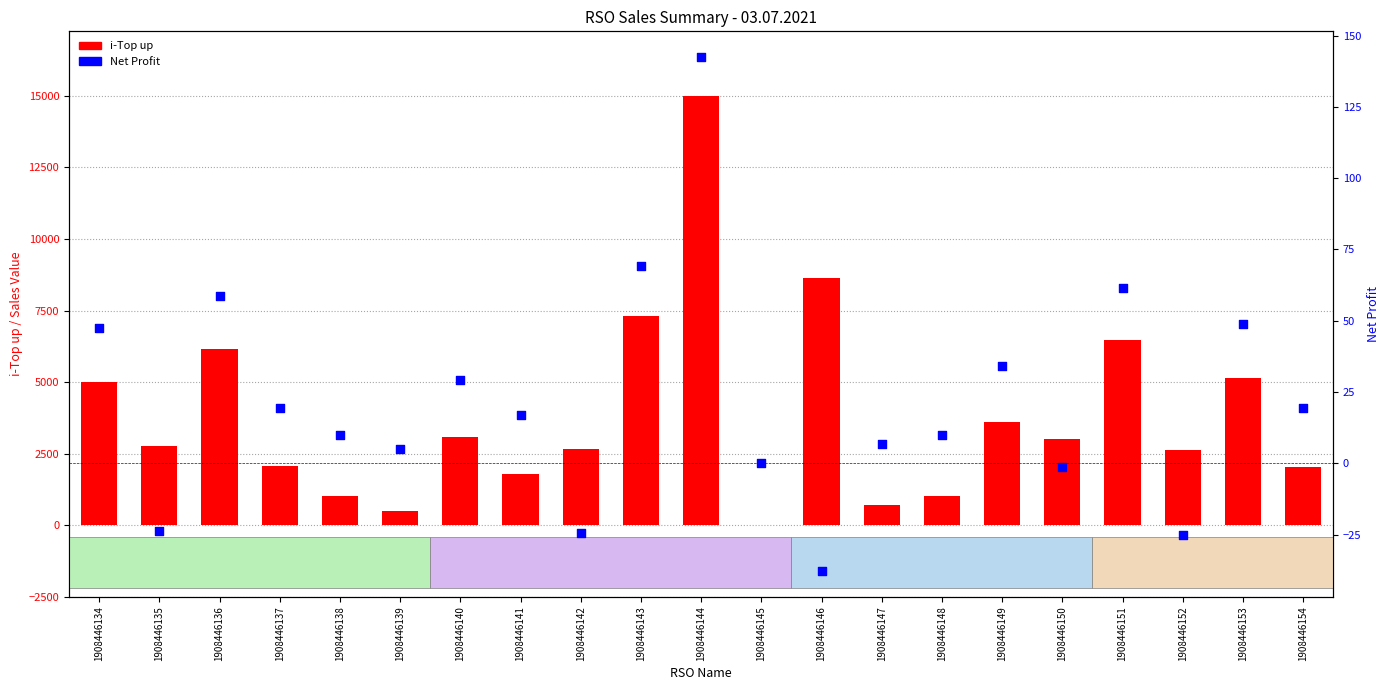

Which series contains the highest Y value?

i-Top up